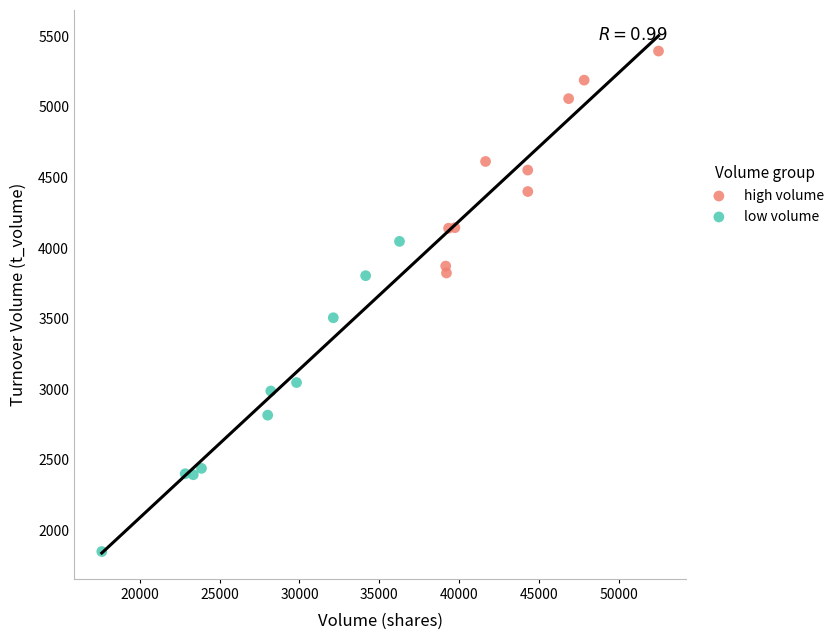

Which series has the largest Y range (max minus min)?

low volume